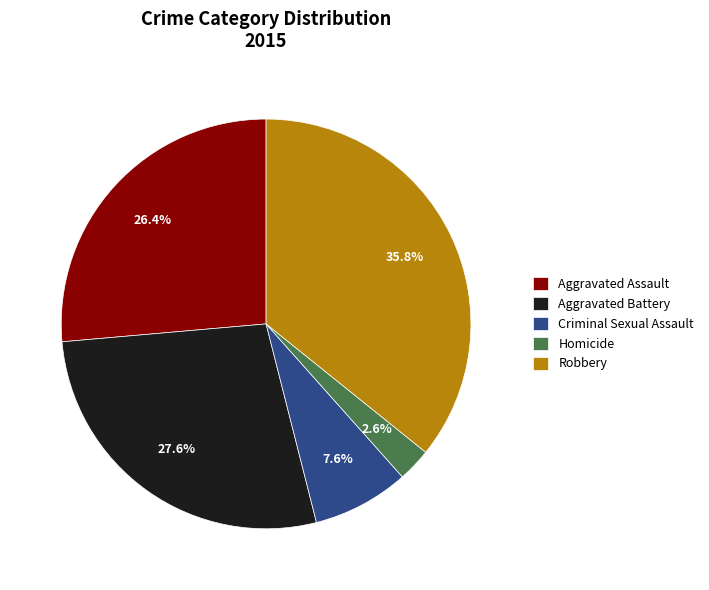

Rank the categories by value from lowest to highest.

Homicide, Criminal Sexual Assault, Aggravated Assault, Aggravated Battery, Robbery